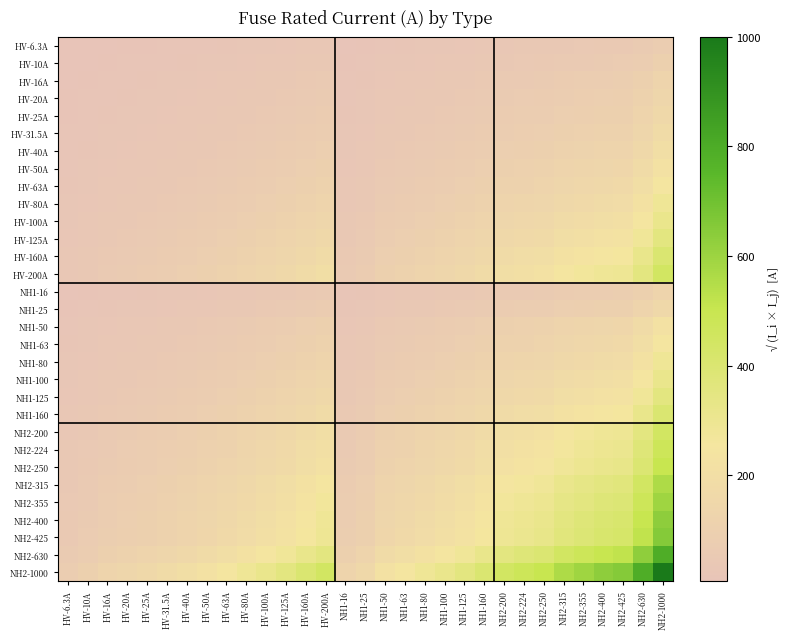

At which category is the sum across all series the highest?

NH2-1000